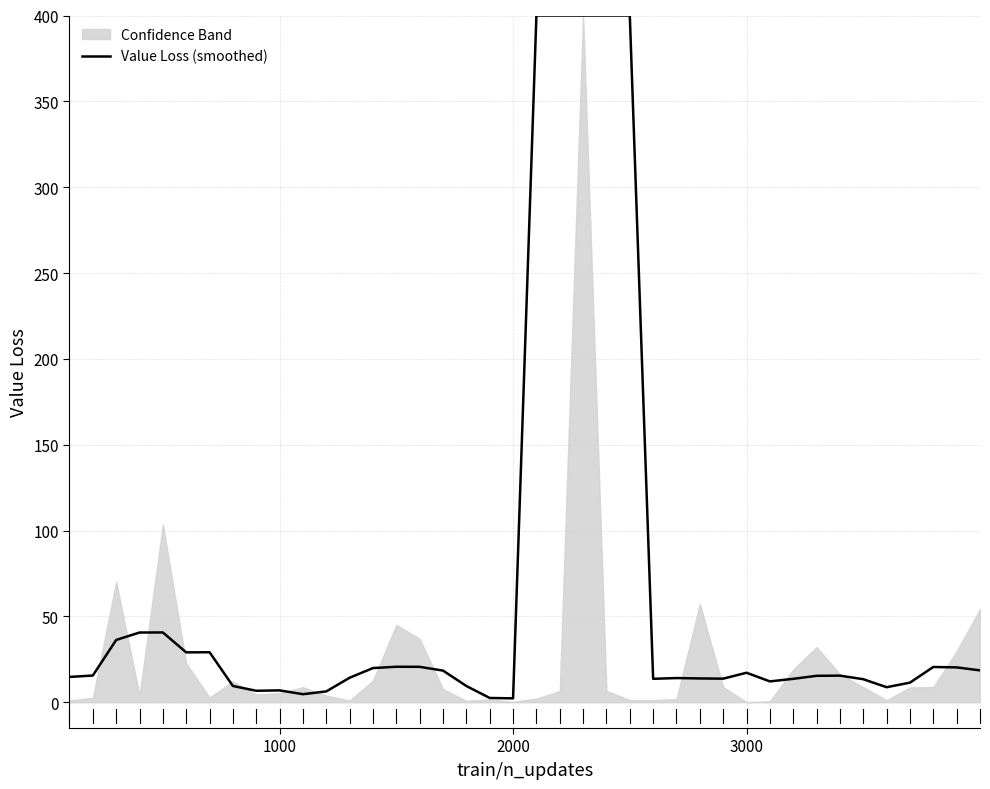

What is the highest value of the Value Loss (smoothed) series?

400.0